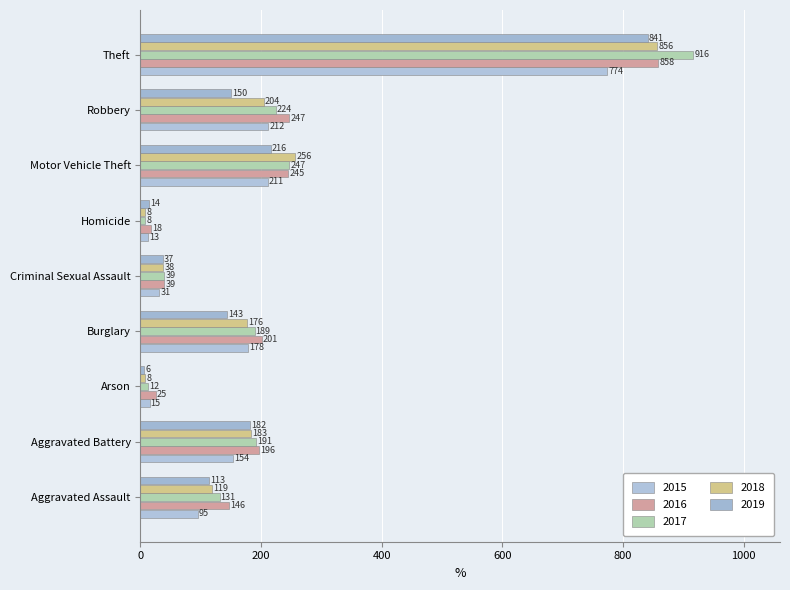

What is the sum of the 2018 values at Arson and Aggravated Assault?

127